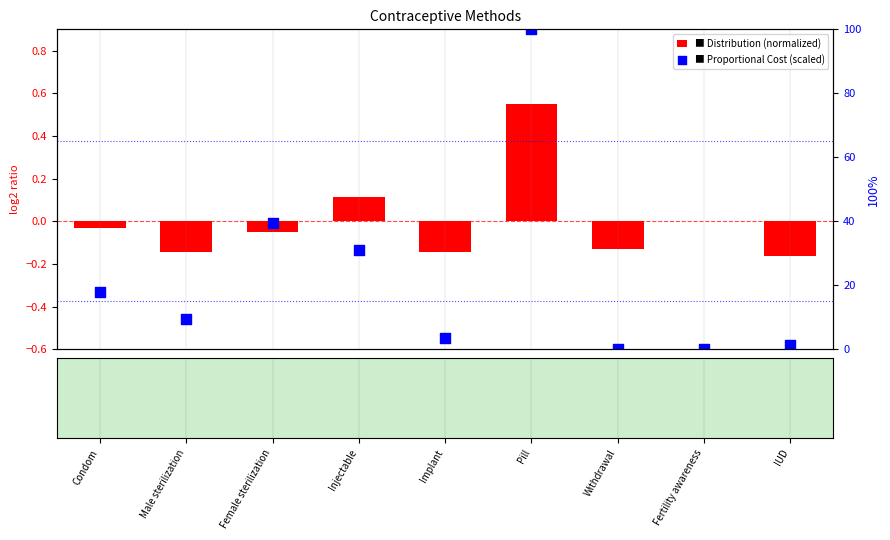

Between Fertility awareness and Withdrawal, which is larger?

Fertility awareness